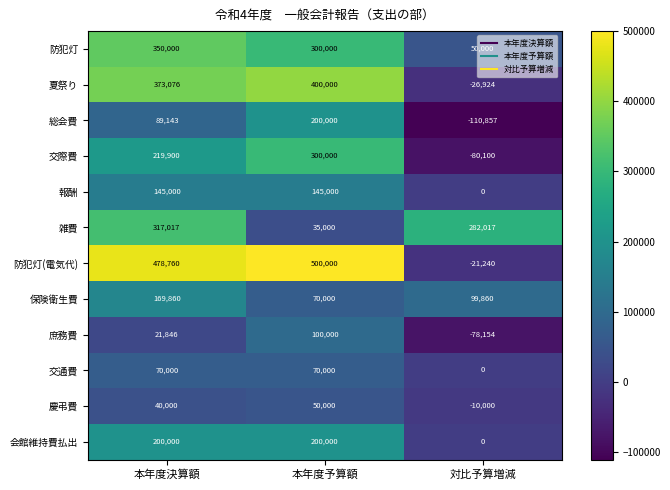

At which category is the sum across all series the highest?

本年度決算額